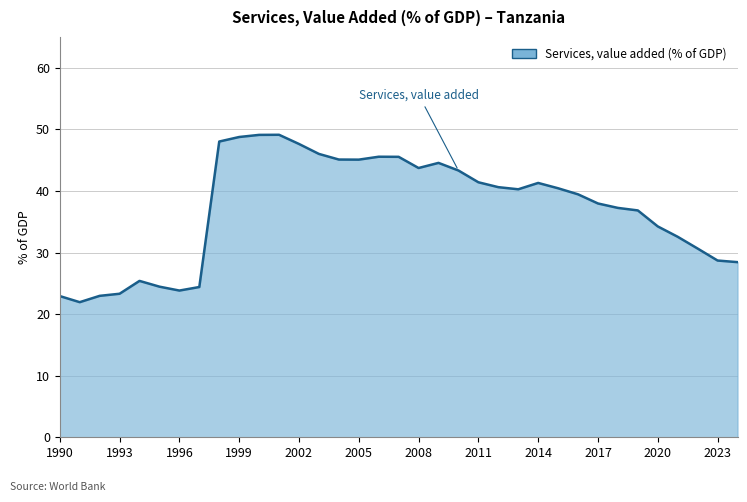

The chart shows a value of 14.6 at 1993. True or false?

False